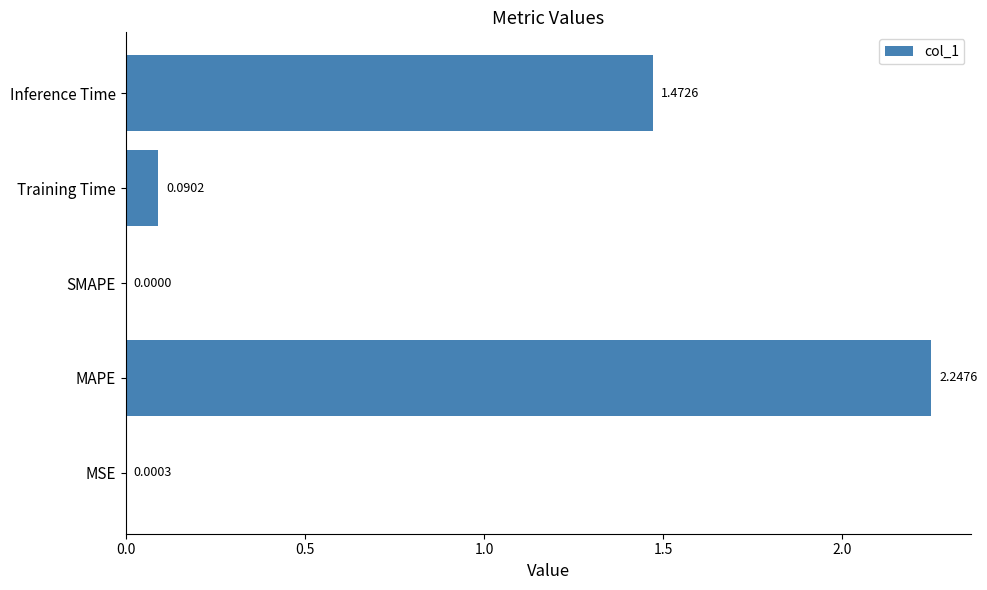

Are the bars horizontal?

Yes